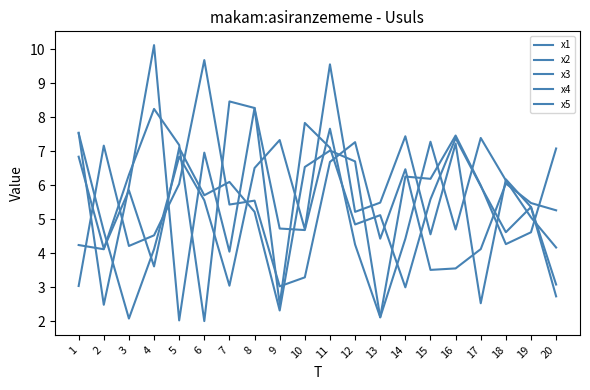

The x3 series shows 2.5 at 15. True or false?

False